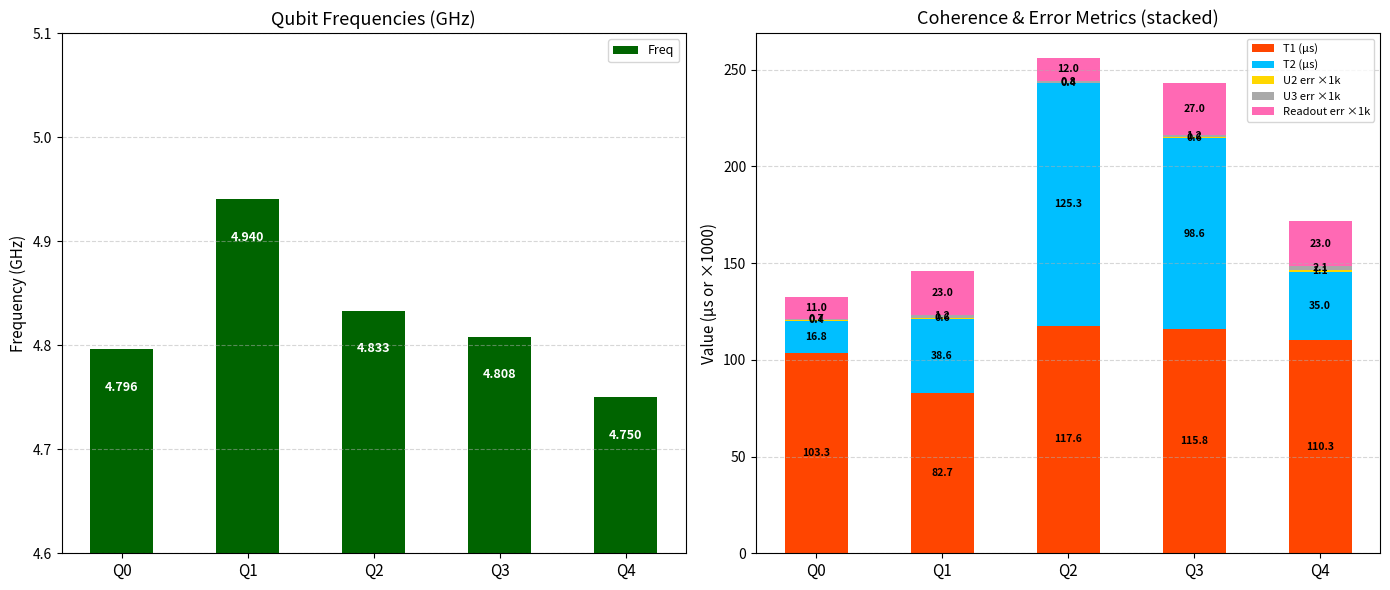

At which label does Readout err ×1k first exceed 23?

Q1